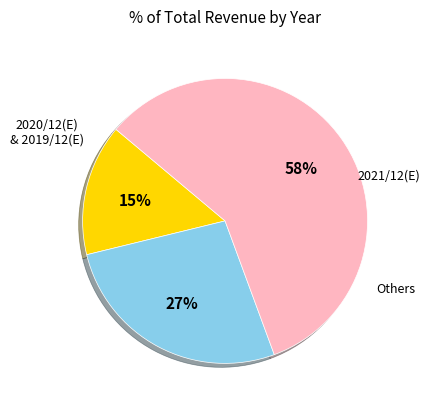

To the nearest percent, what is the difference between the largest and smallest slice percentages?

43%